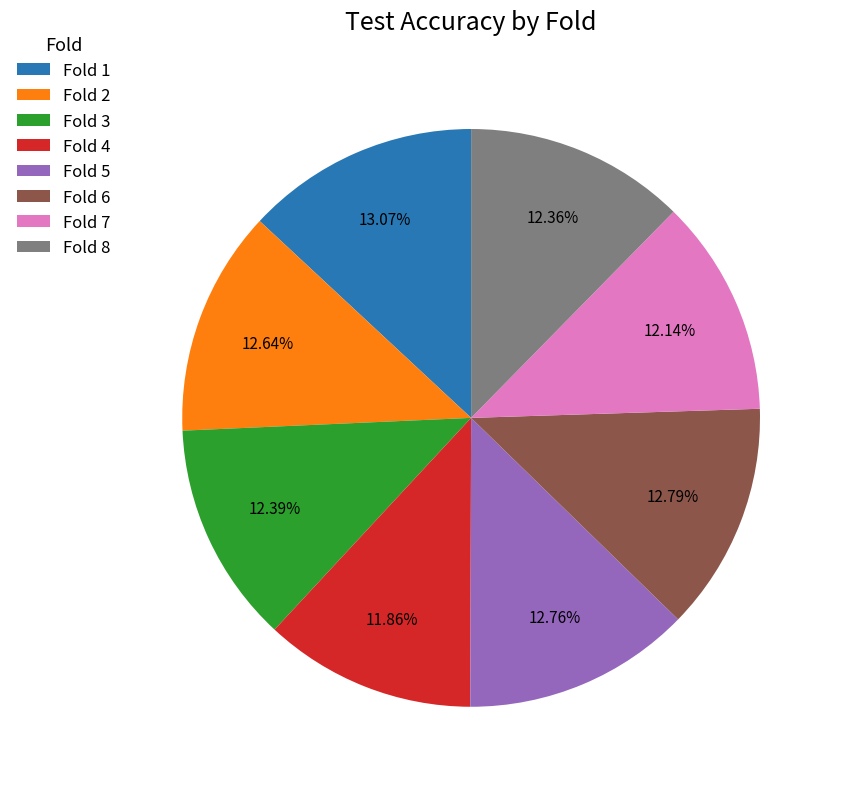

To the nearest percent, what is the average slice percentage?

12%